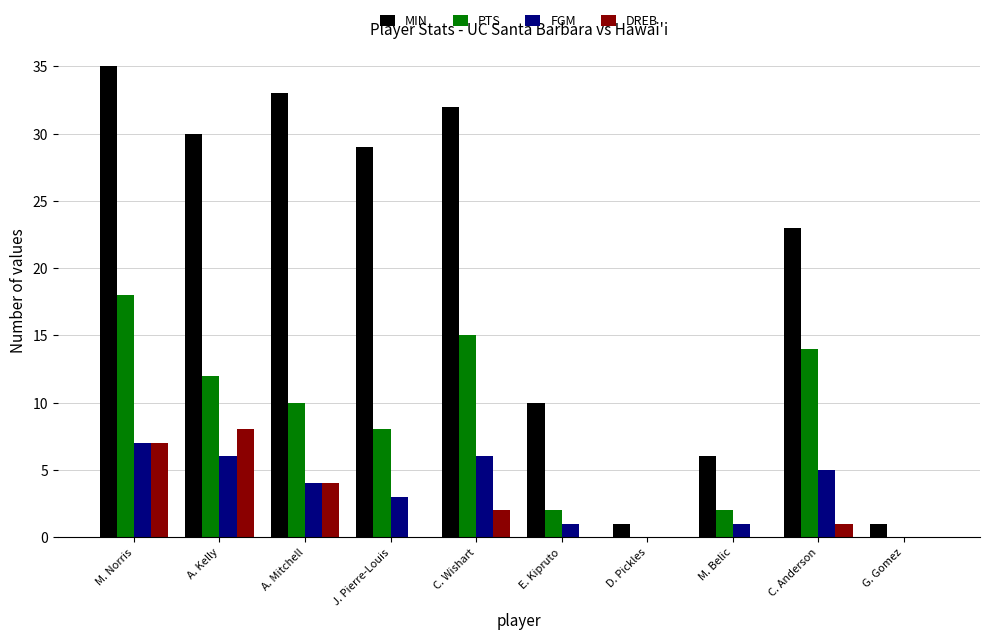

Reading right to left, extract all data points from this chart.

MIN: 1	23	6	1	10	32	29	33	30	35
PTS: 0	14	2	0	2	15	8	10	12	18
FGM: 0	5	1	0	1	6	3	4	6	7
DREB: 0	1	0	0	0	2	0	4	8	7